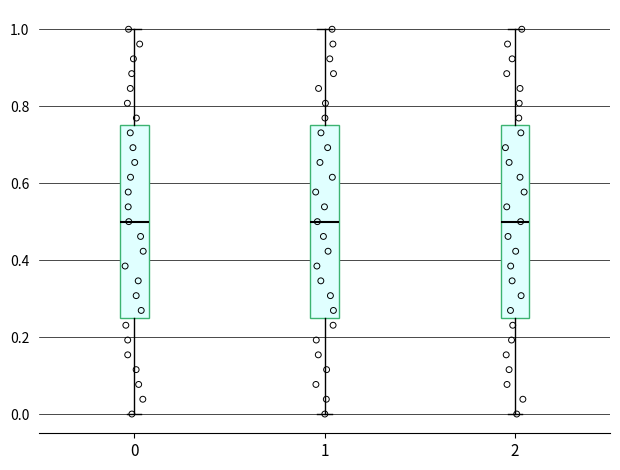

Reading left to right, transcribe this box plot: for each box, give where its median line is, the range the box spans, and where its two whiskers end, as read against the y-axis. The values are not printed on the chart, so give them approximately, as read against the axis.

0: median 0.50, box 0.26 to 0.76, whiskers 0.00 to 1.00
1: median 0.50, box 0.26 to 0.76, whiskers 0.00 to 1.00
2: median 0.50, box 0.26 to 0.76, whiskers 0.00 to 1.00